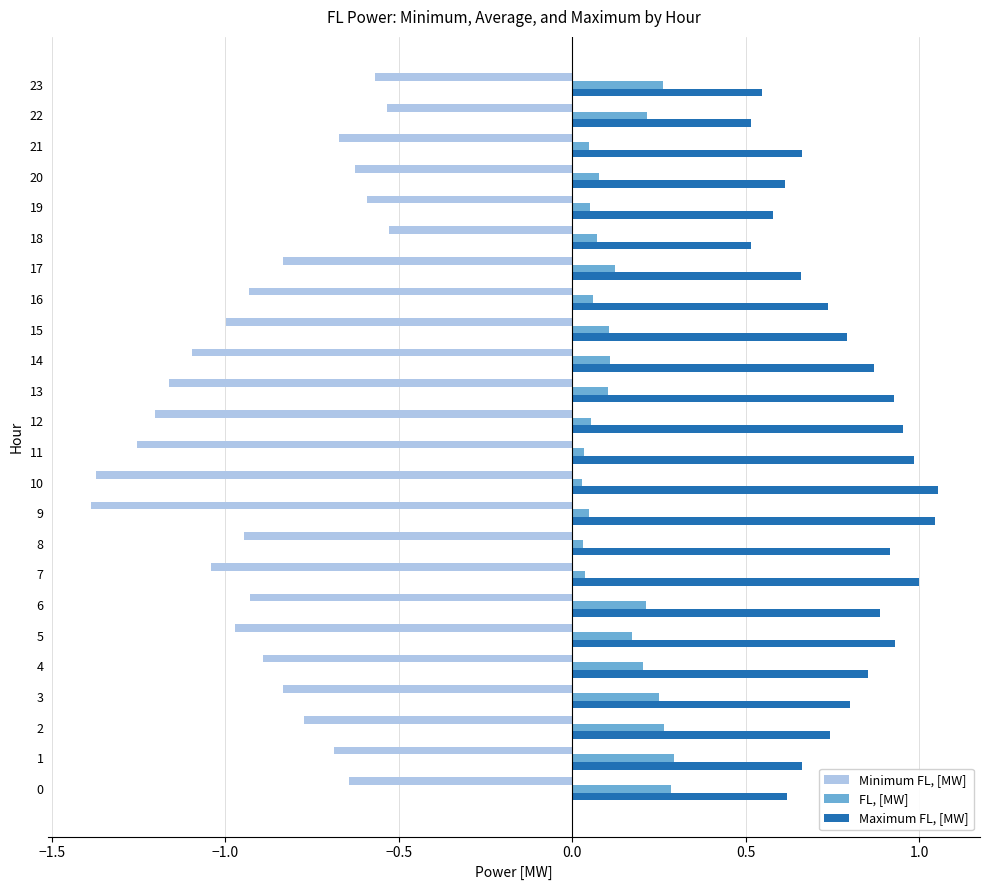

Which series has the largest total across all categories?

Maximum FL, [MW]